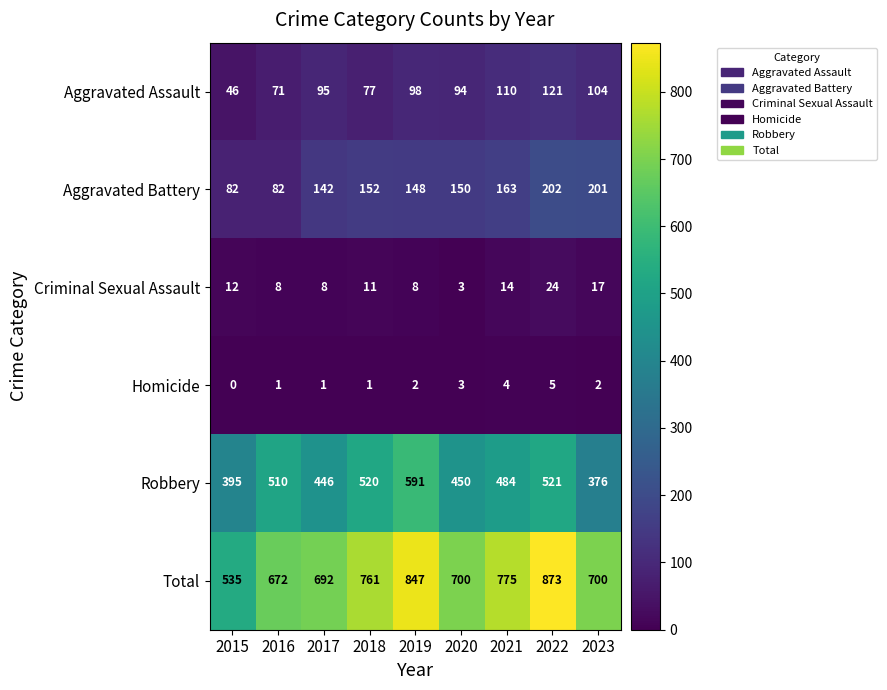

True or false: Total has a value of 761 at 2018.

True